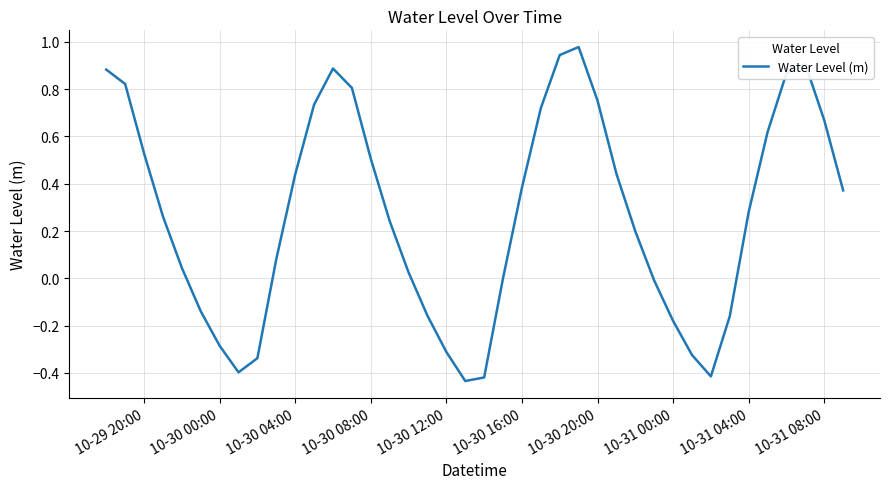

What is the difference between the maximum and minimum values?

1.4